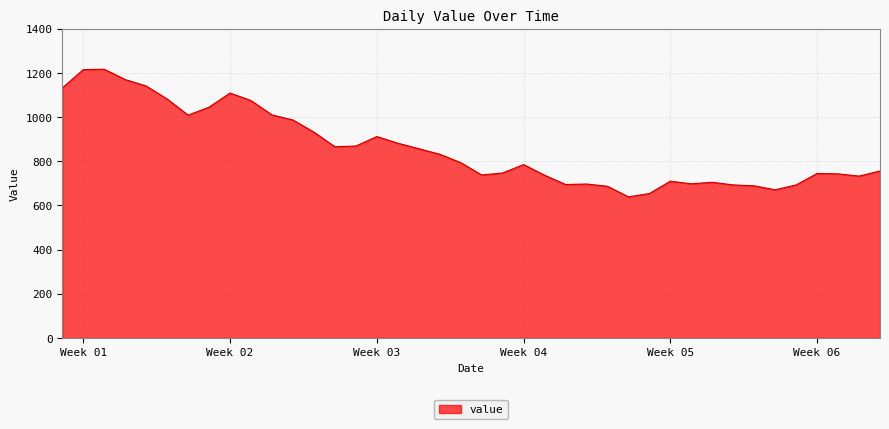

What is the difference between the maximum and minimum values?

578